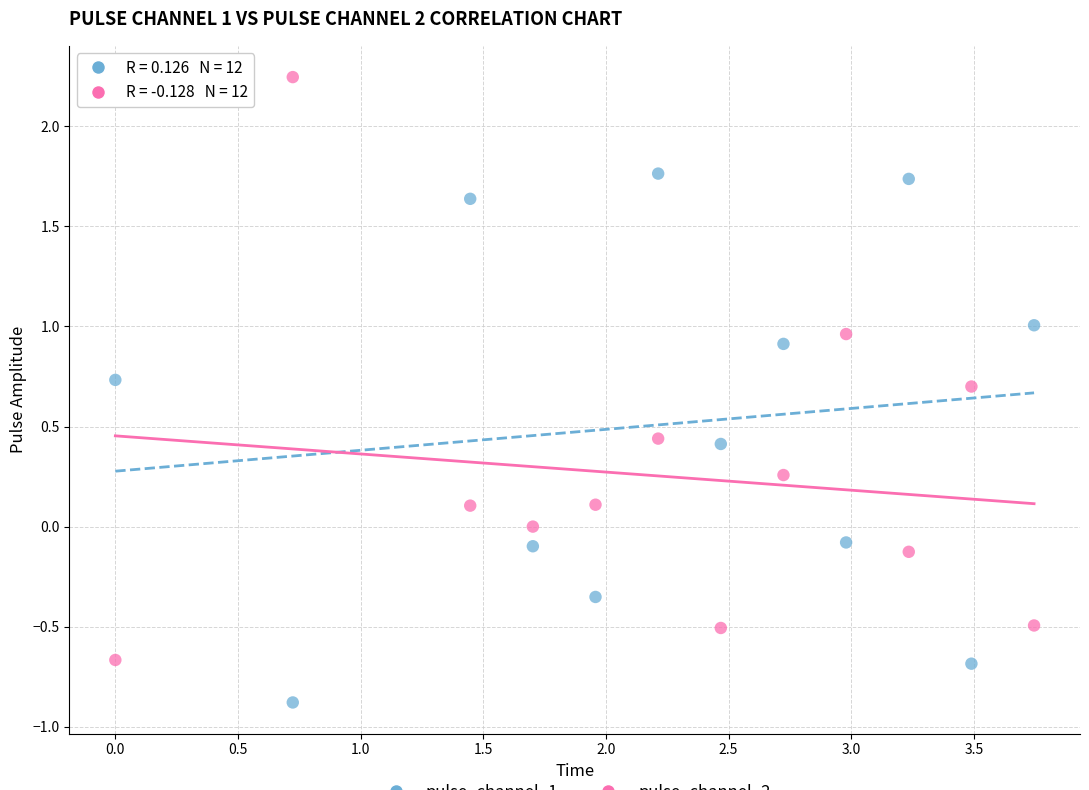

Across all data points, what is the range of Y values (max minus min)?

3.1